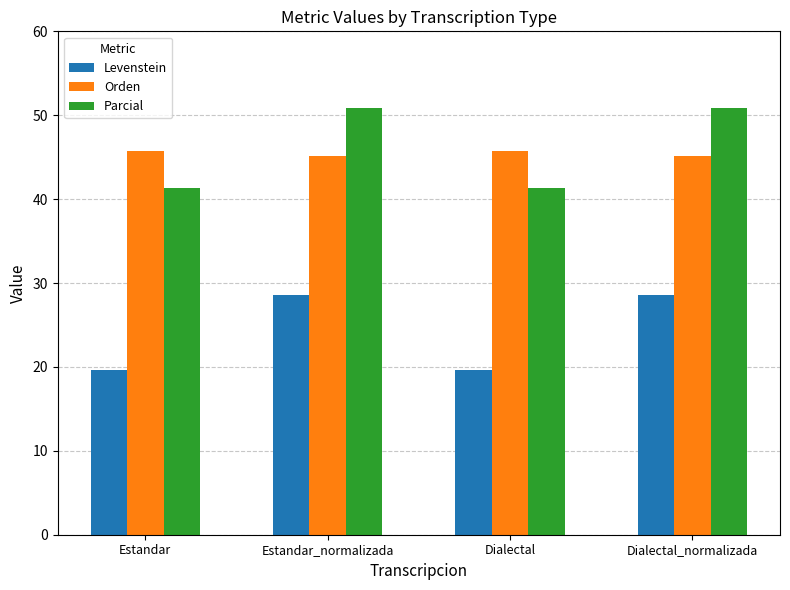

What position from the left is Estandar_normalizada?

2